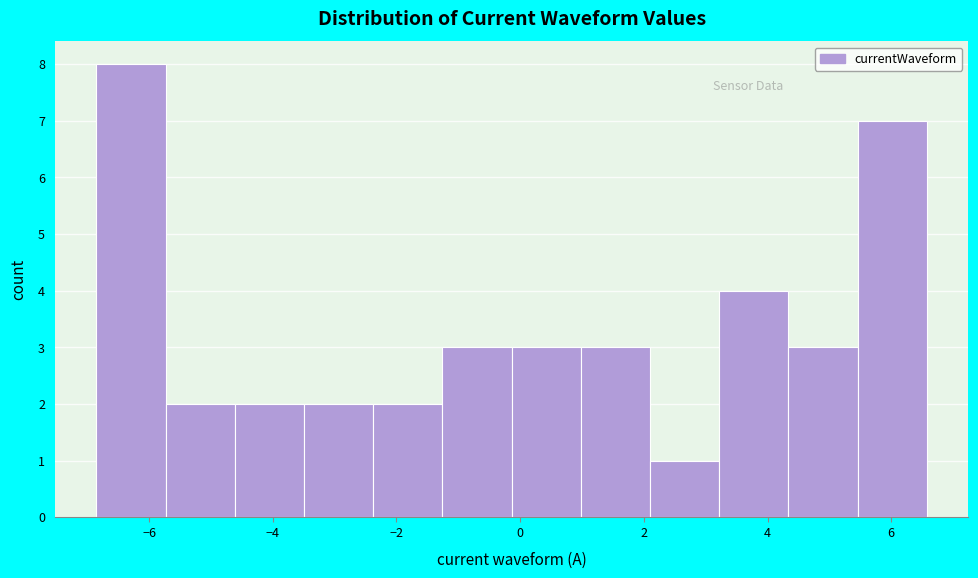

Reading left to right, transcribe this chart: for each bar, give the range it covers on the x-axis and its height. Neither the bar edges nor the heights are printed on the chart, so give them approximately, as read against the axes.

-6.8 to -5.8: 8
-5.8 to -4.6: 2
-4.6 to -3.4: 2
-3.4 to -2.4: 2
-2.4 to -1.2: 2
-1.2 to -0.2: 3
-0.2 to 1.0: 3
1.0 to 2.0: 3
2.0 to 3.2: 1
3.2 to 4.4: 4
4.4 to 5.4: 3
5.4 to 6.6: 7